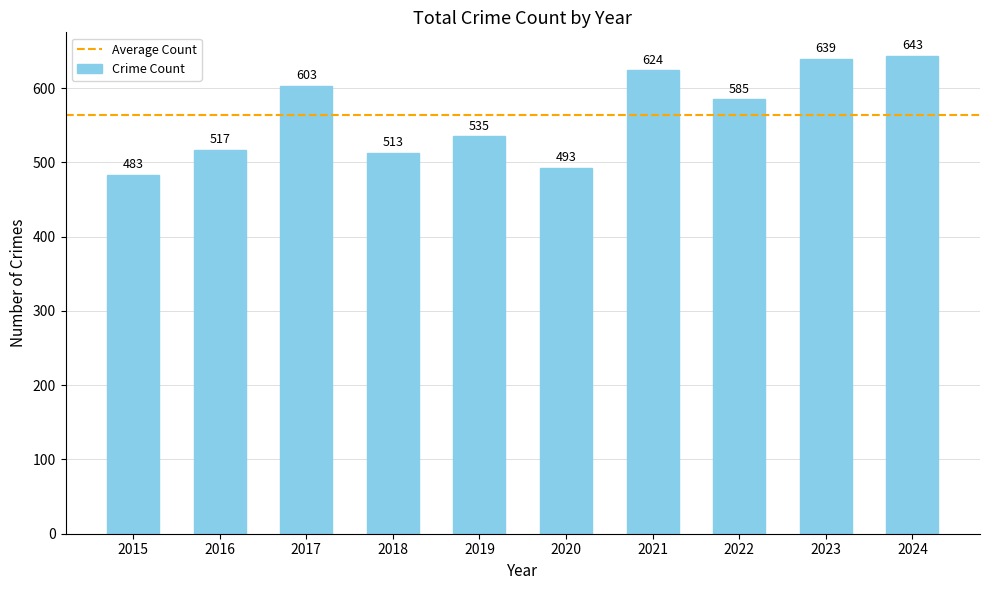

What is the greatest value displayed?

643